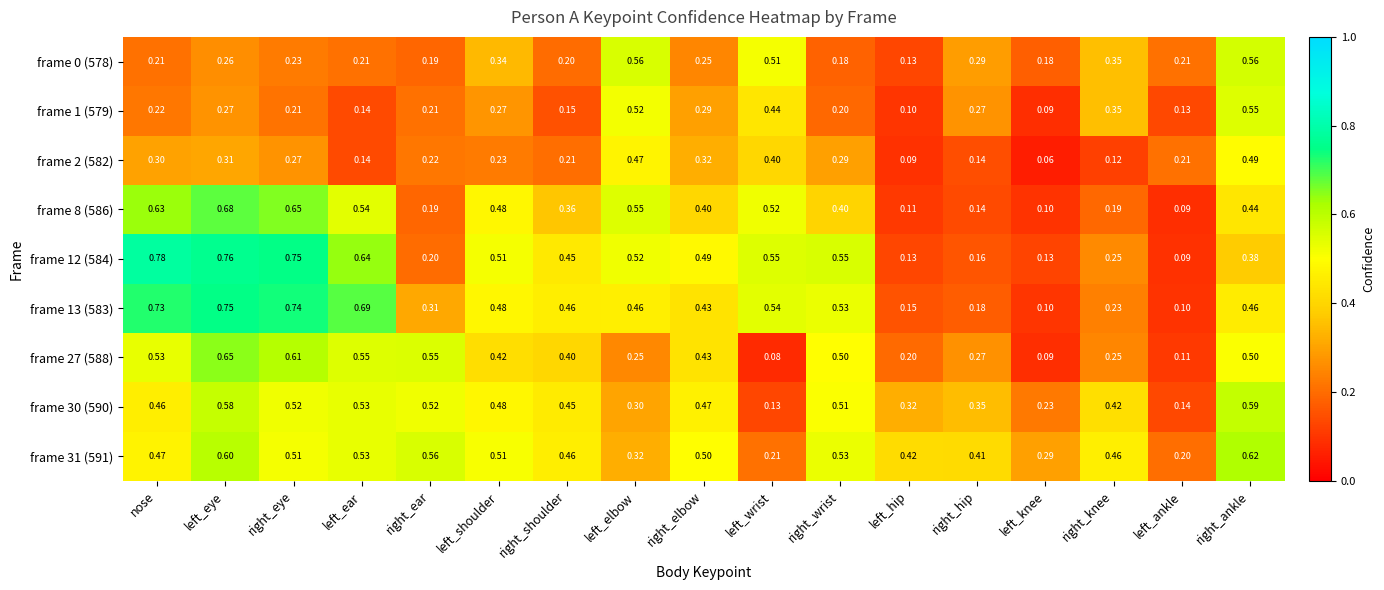

Where is frame 27 (588) nearest to the value 0?

left_wrist